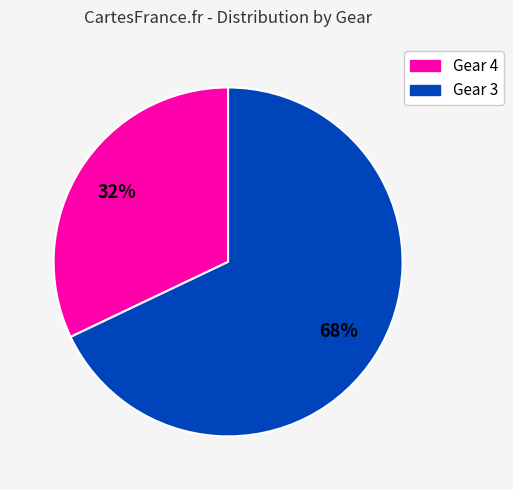

Which category accounts for the majority?

Gear 3